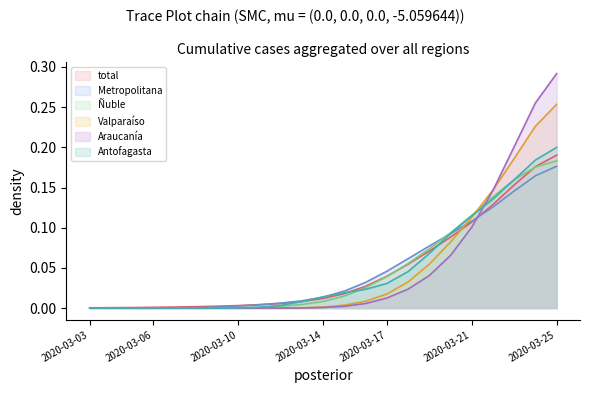

What is the total value across all series at 2020-03-22?

0.7